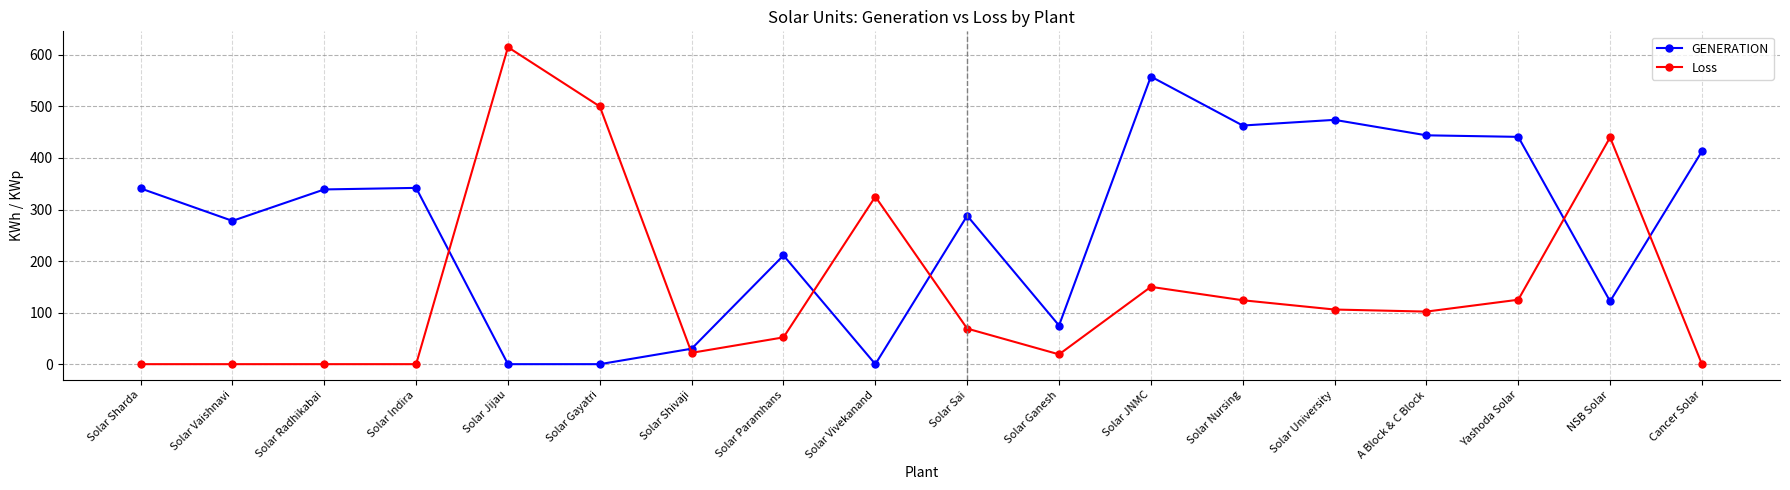

What is the average value of the GENERATION series?

268